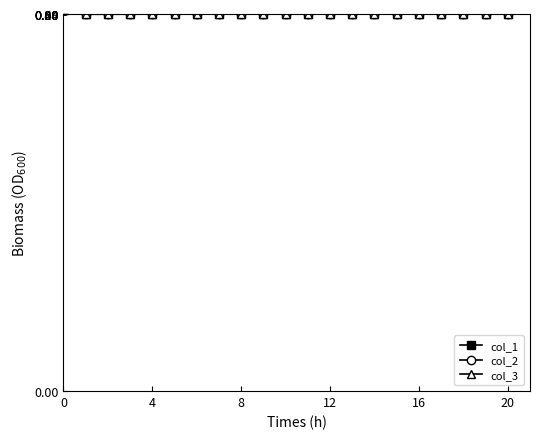

Which series has the widest spread of values?

col_3